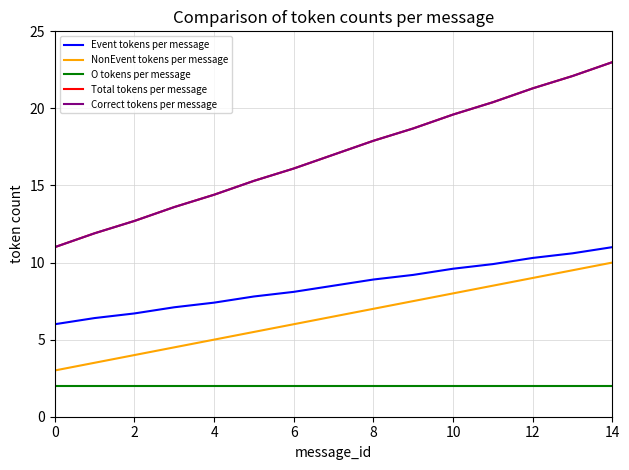

Does the chart display data point markers on the line(s)?

No